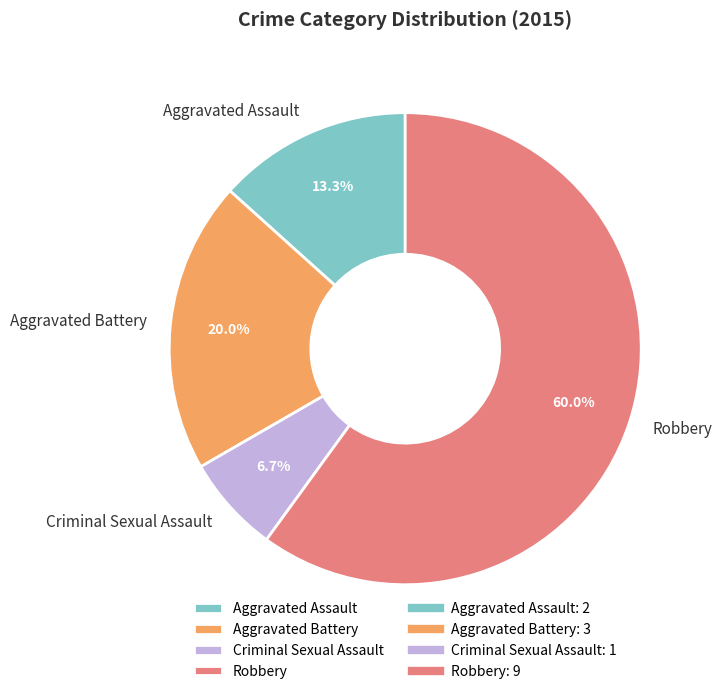

What is the largest slice in the pie chart?

Robbery